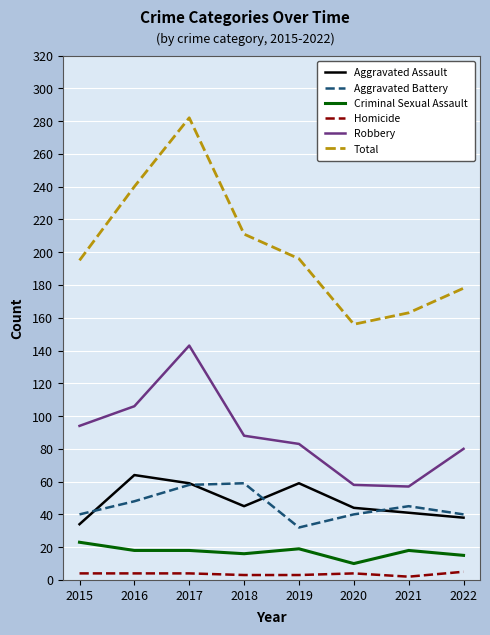

Which series changed the most between 2015 and 2017?

Total